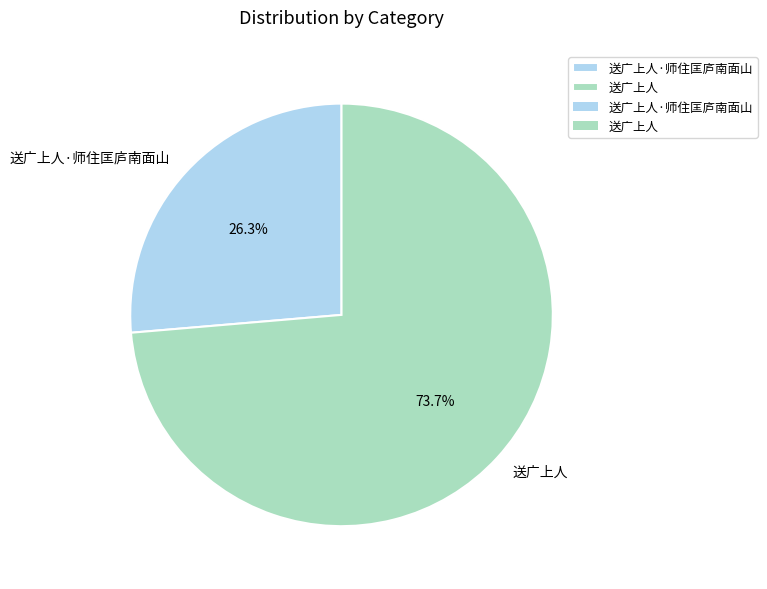

Which slice represents more than half of the pie?

送广上人